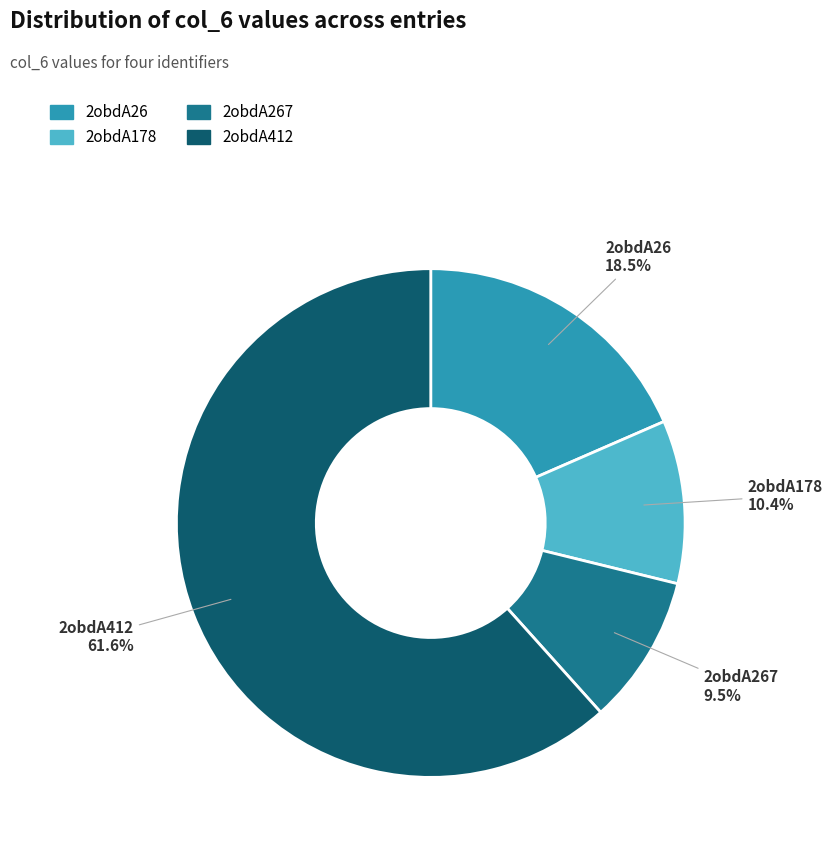

Is it true that 2obdA267 is 18% of the pie?

False